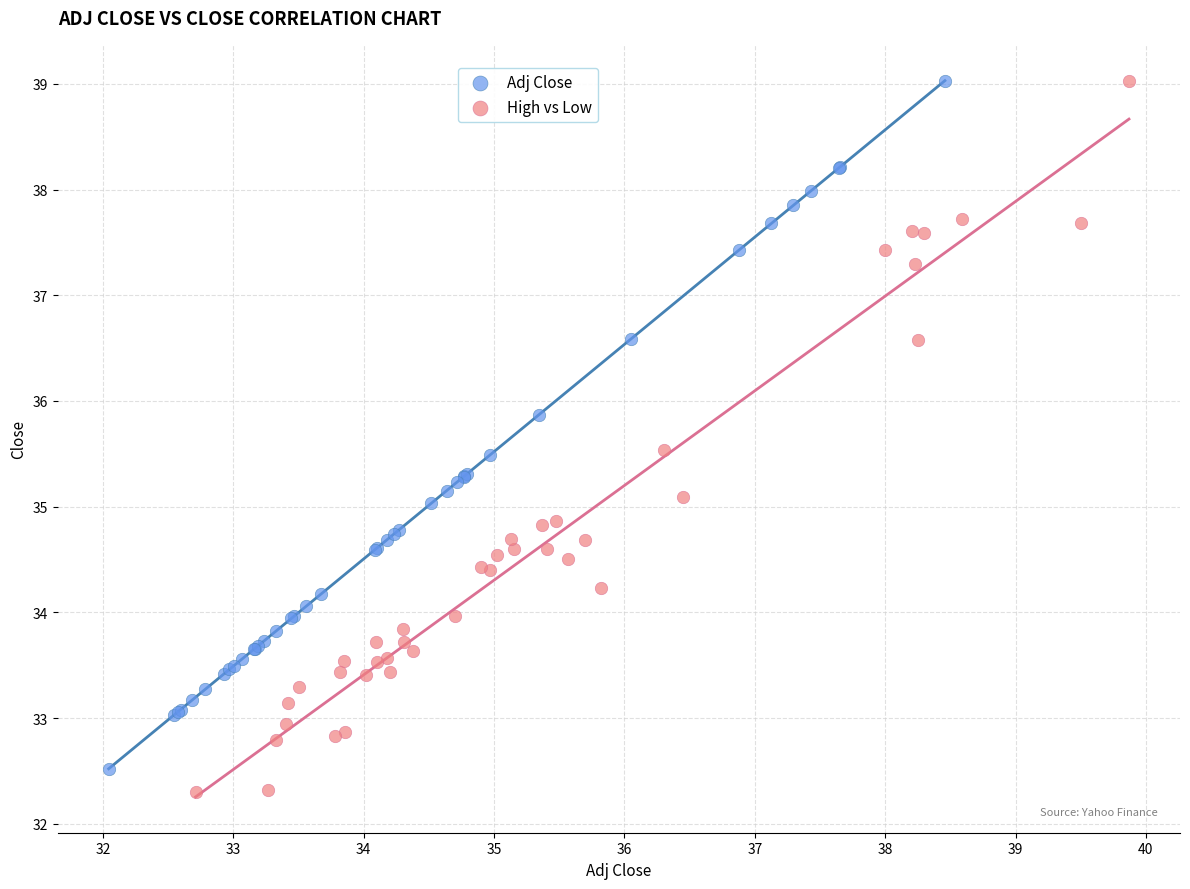

Which series has the widest spread of Y values?

High vs Low